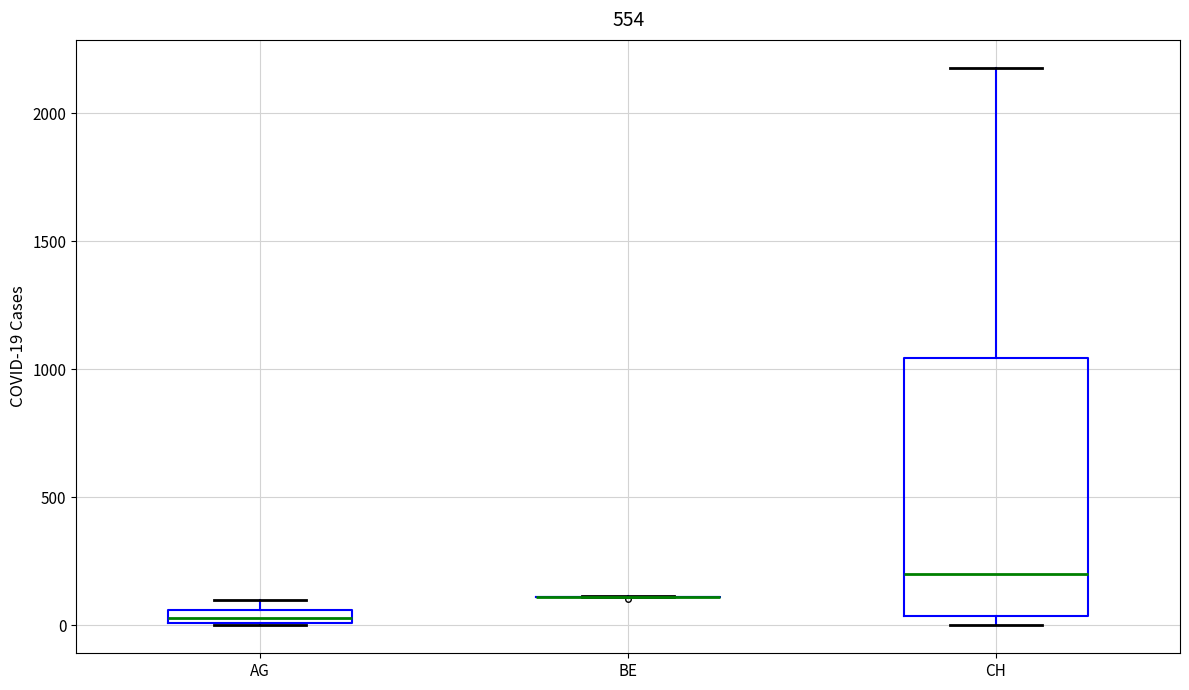

Comparing the boxes themselves (not the whiskers), which one is the tallest?

CH